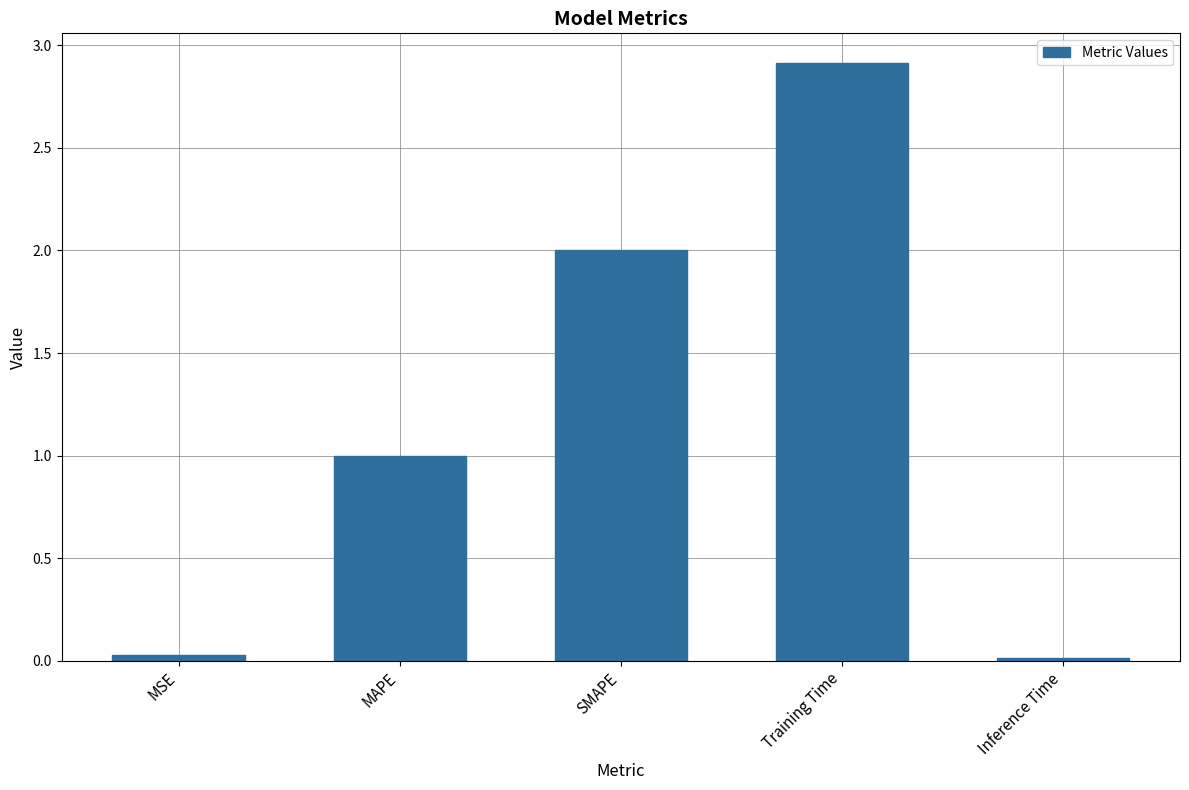

What is the change in value from MSE to SMAPE?

+2.0